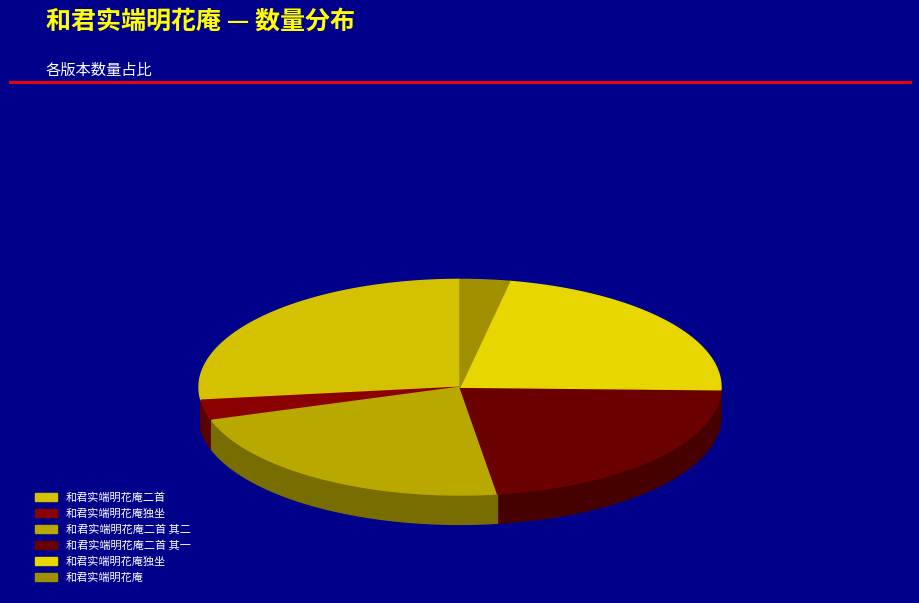

To the nearest percent, what is the average slice percentage?

17%